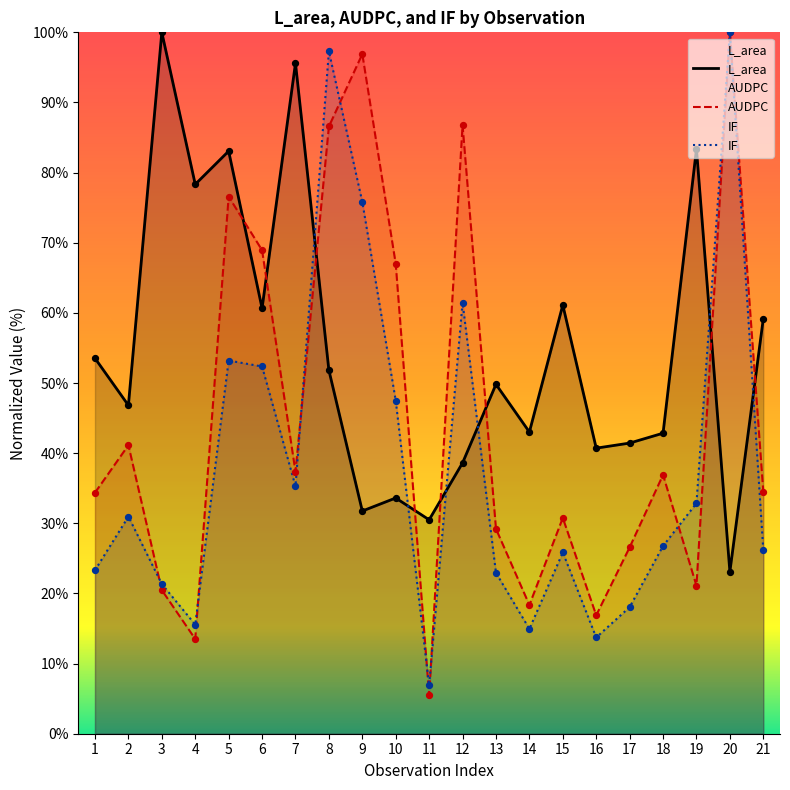

At how many categories does at least one series exceed 85?

6